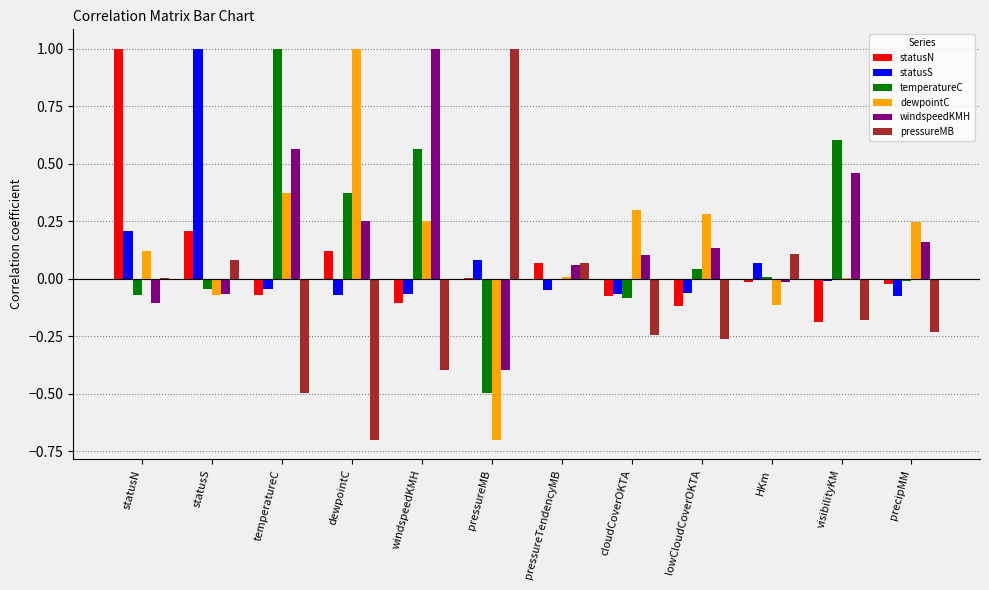

Between lowCloudCoverOKTA and statusN, which is larger?

statusN